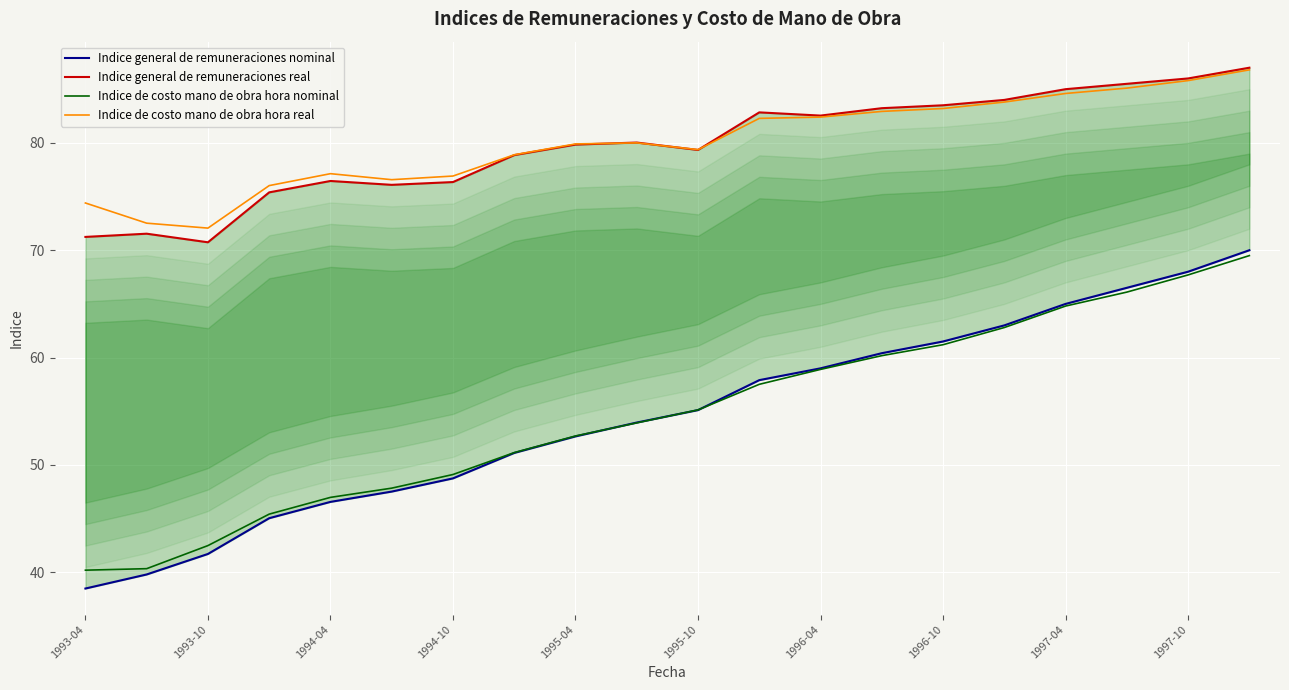

What is the lowest value of the Indice general de remuneraciones real series?

70.7